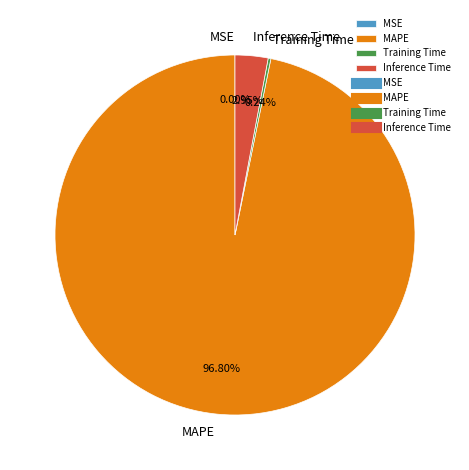

Which category has the biggest portion of the pie?

MAPE